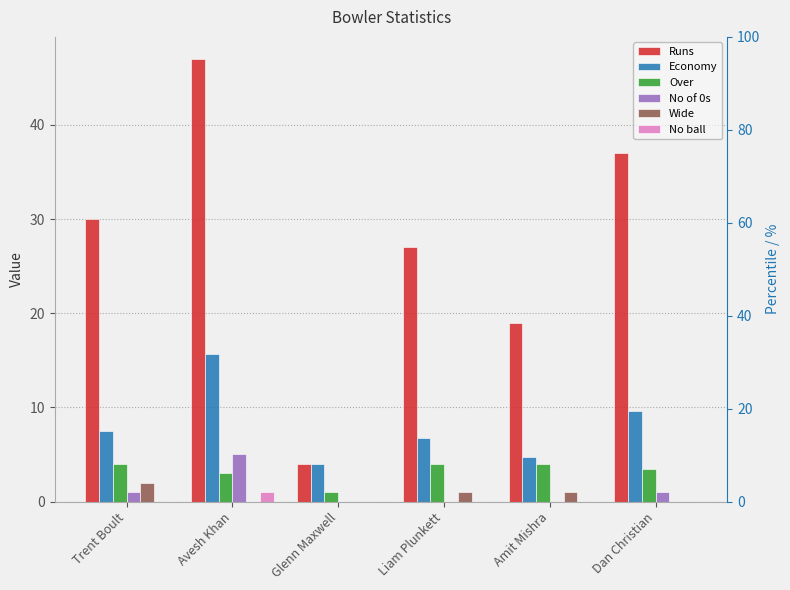

At which label does Runs first exceed 30?

Avesh Khan